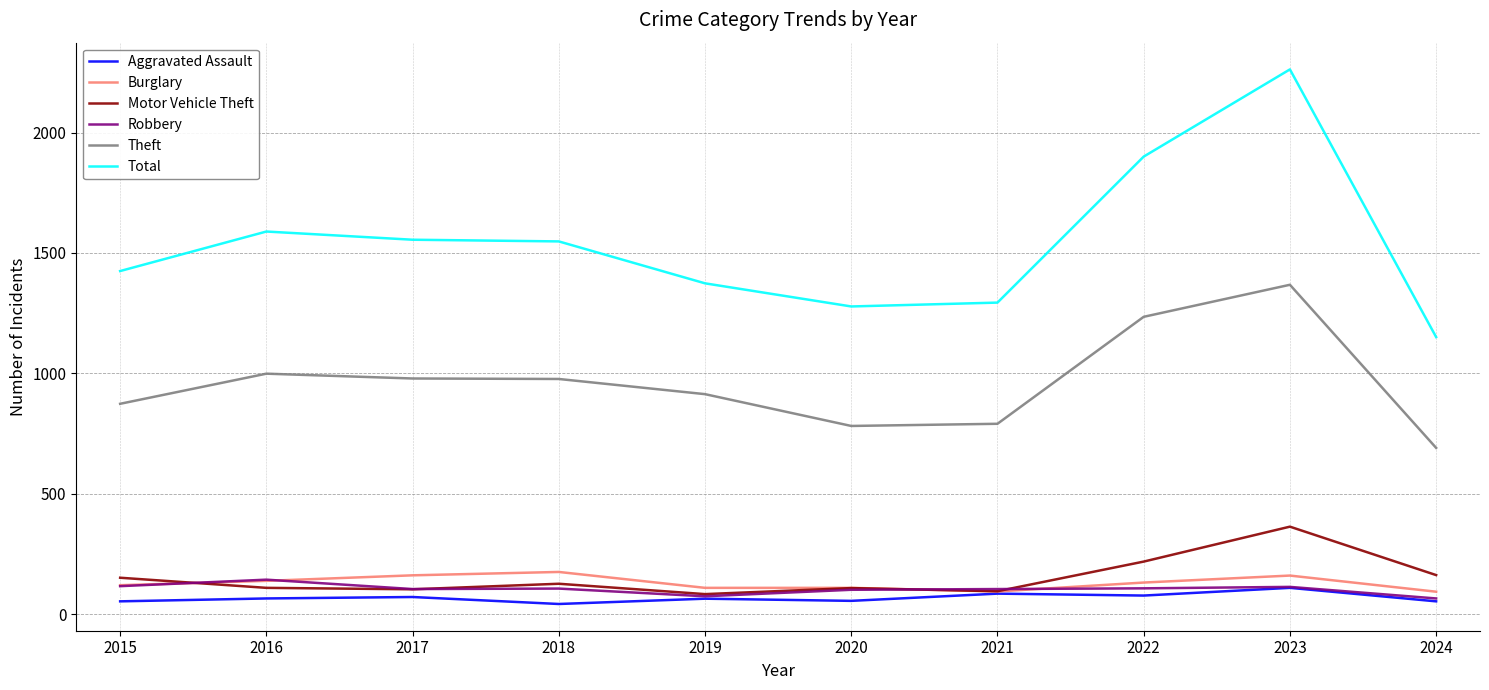

How many values in the Theft series are below 977?

5